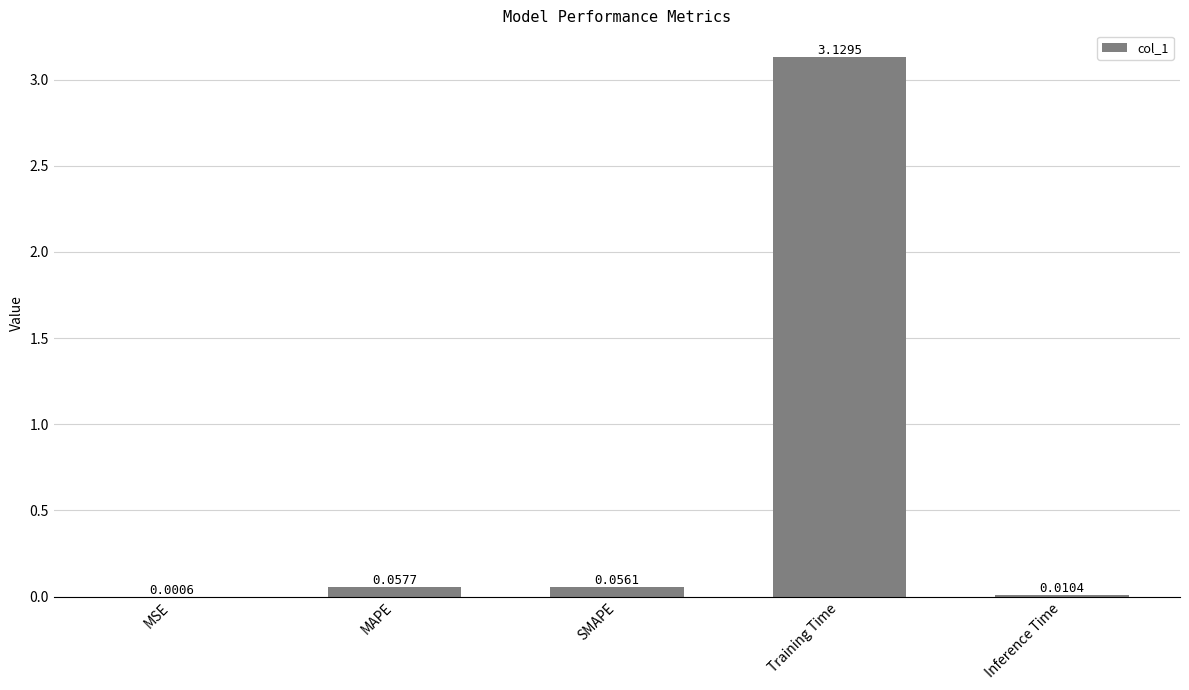

What is the average value?

0.7